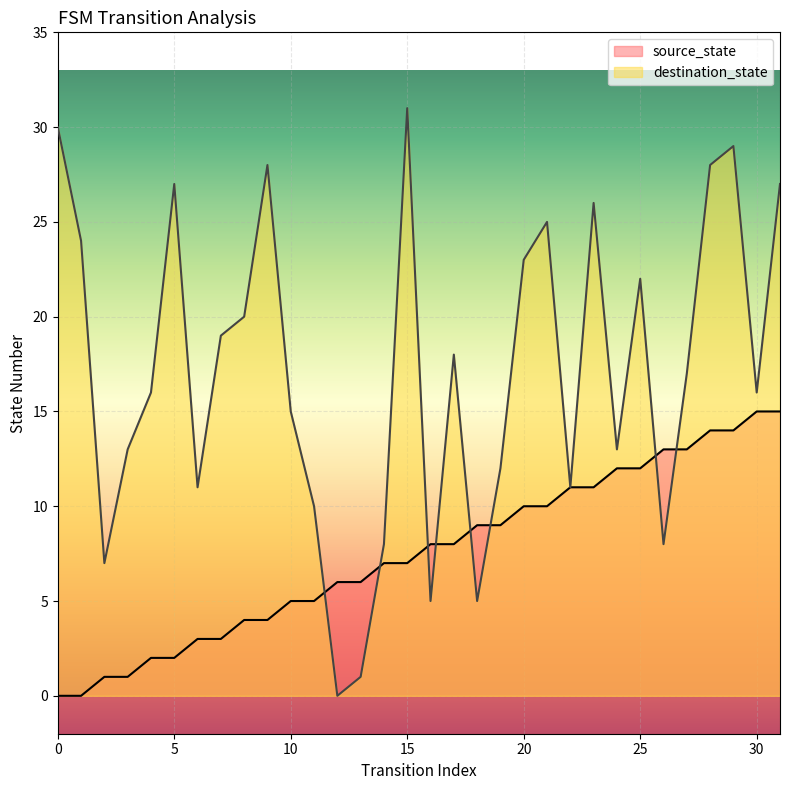

True or false: destination_state has a value of 11 at 12.

False